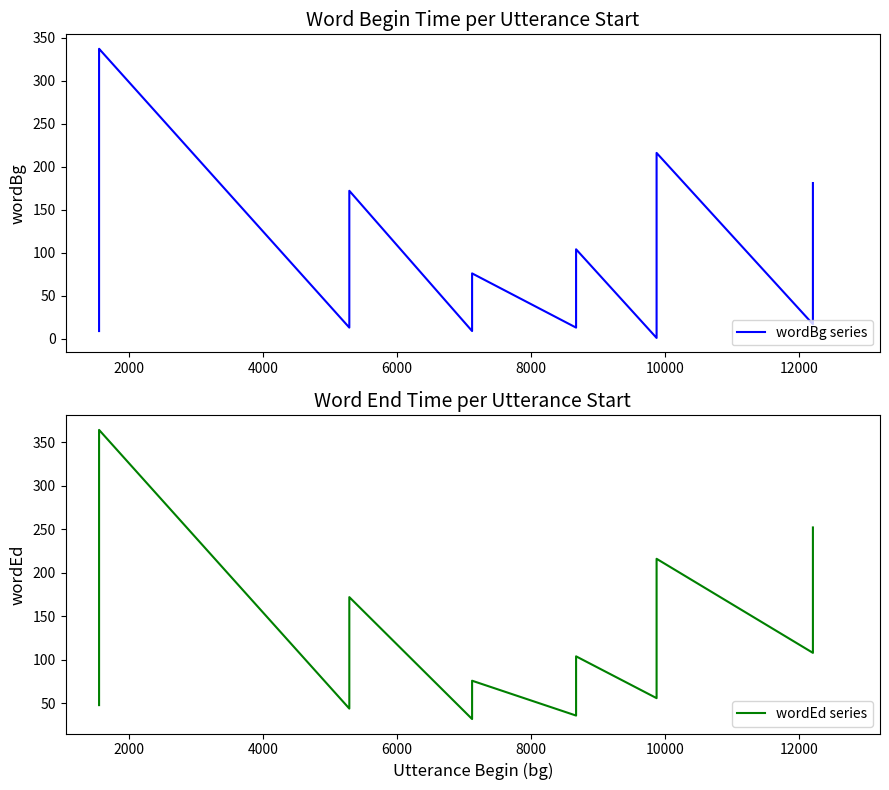

What is the value of the wordBg series point at the 34th from the left?

216